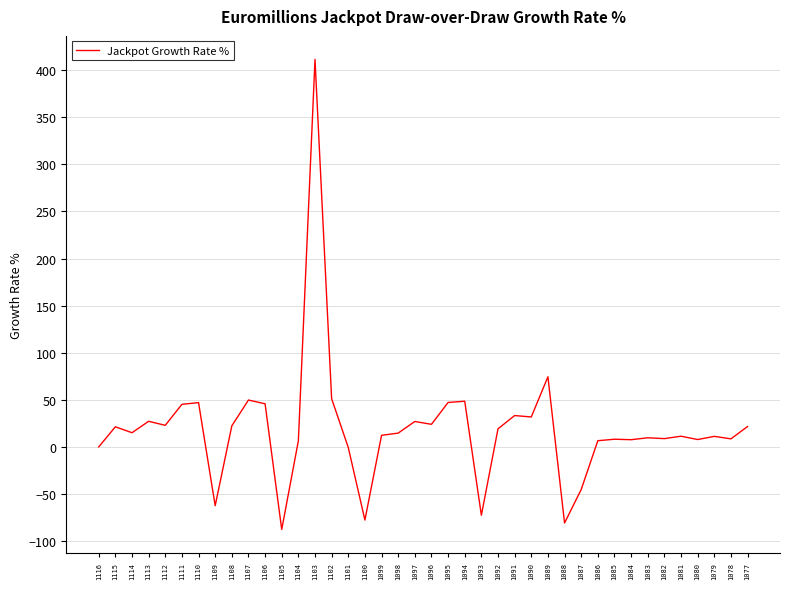

What is the change in value from 1105 to 1092?

+106.9